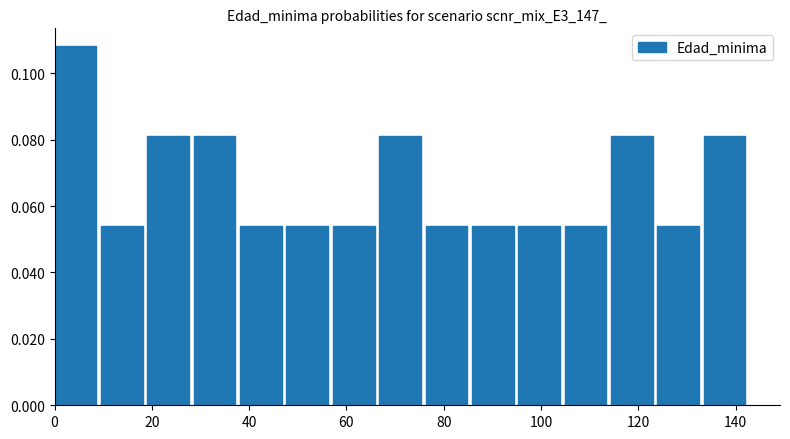

What is the height of the bar covering 28 to 38 on the x-axis? Neither the bar edges nor the heights are printed on the chart, so give them approximately, as read against the axes.

0.082